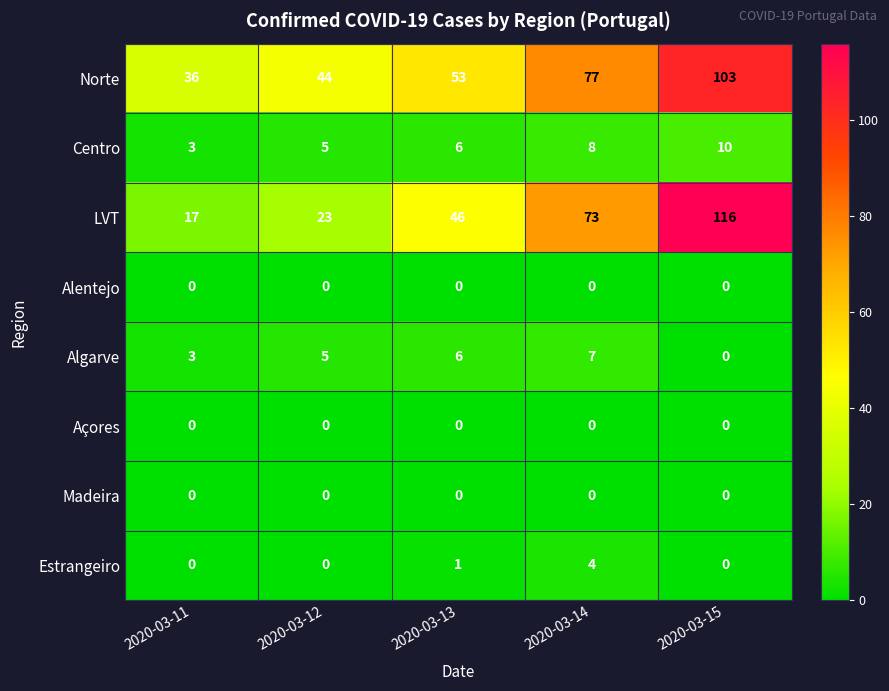

At which category is the sum across all series the highest?

2020-03-15